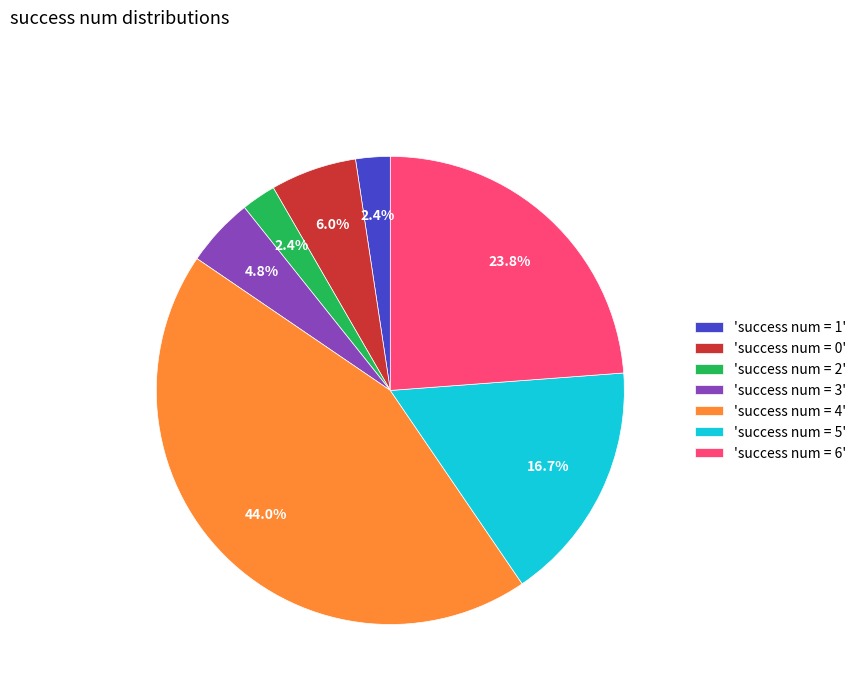

Is there a majority slice in this chart?

No